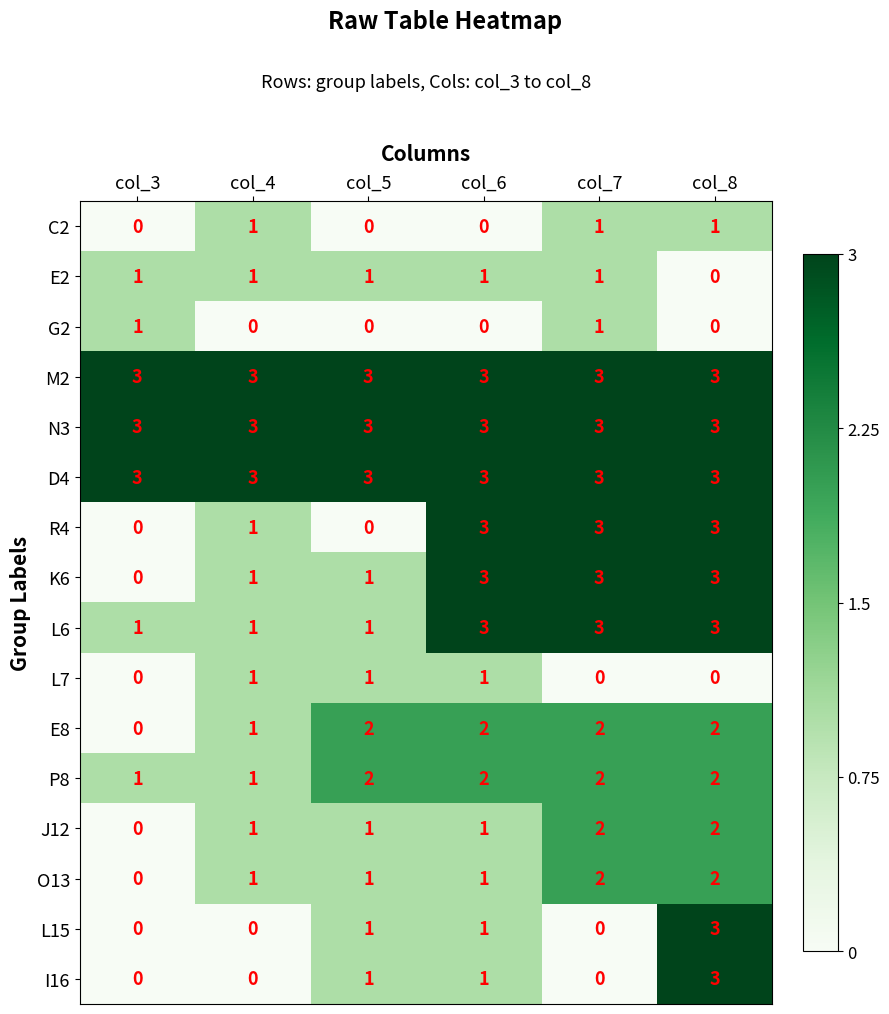

What is the greatest value displayed?

3